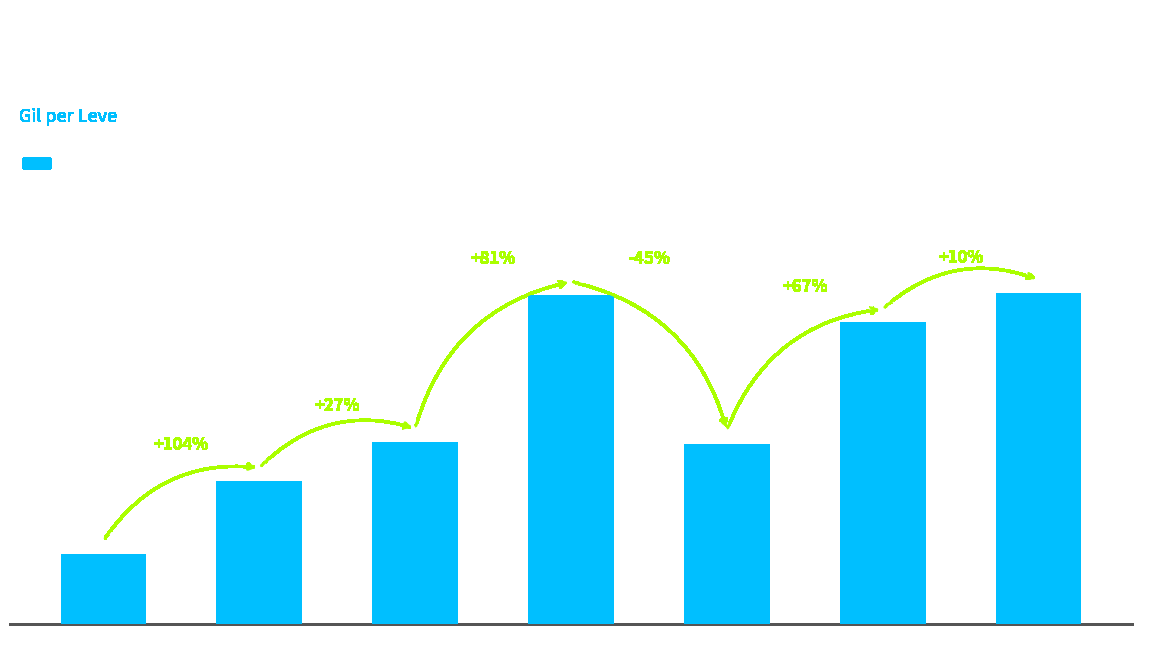

Which has a higher value, Level 25 or Level 1?

Level 25